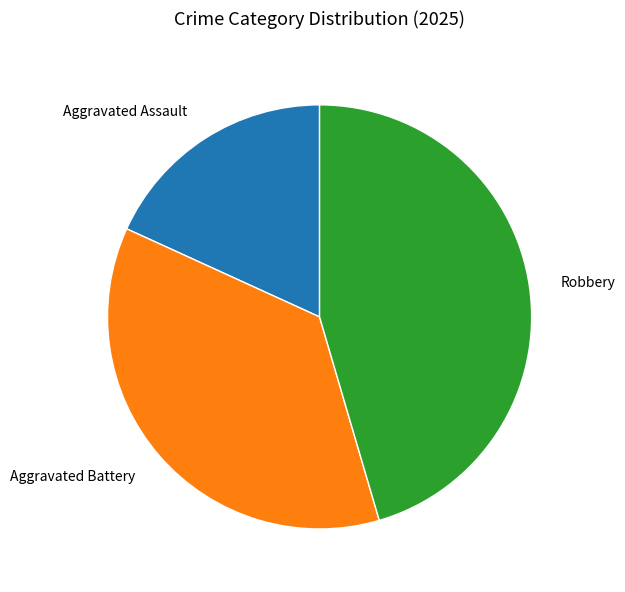

Do Robbery and Aggravated Assault together represent more than half of the pie?

Yes